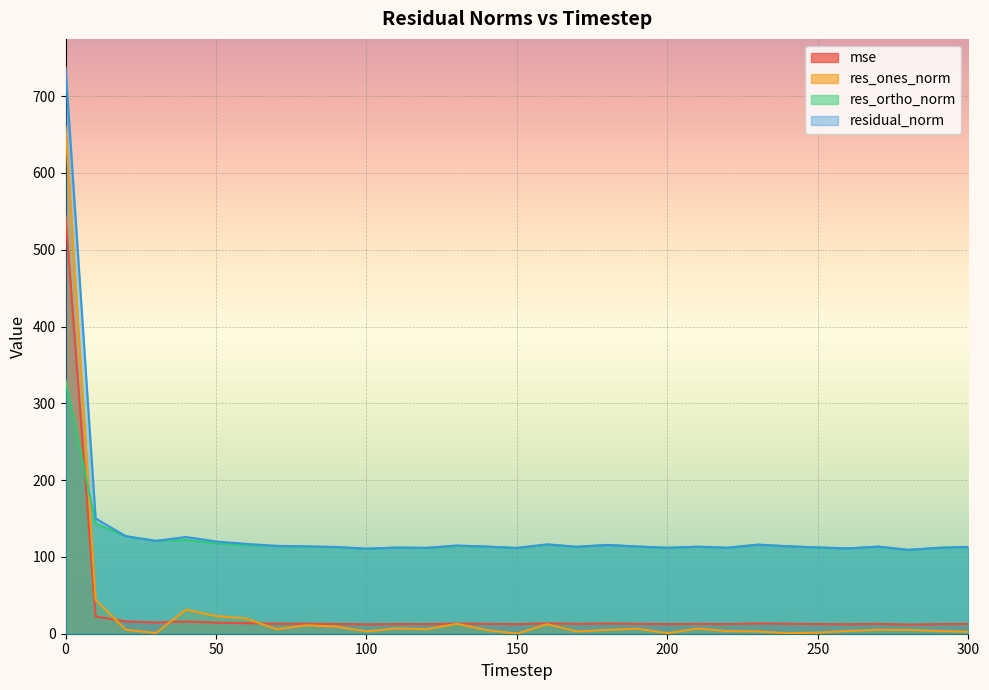

Rank the categories by residual_norm value from lowest to highest.

280, 100, 260, 150, 120, 290, 200, 220, 110, 250, 90, 300, 170, 210, 270, 140, 190, 80, 240, 70, 130, 180, 230, 160, 60, 50, 30, 40, 20, 10, 0